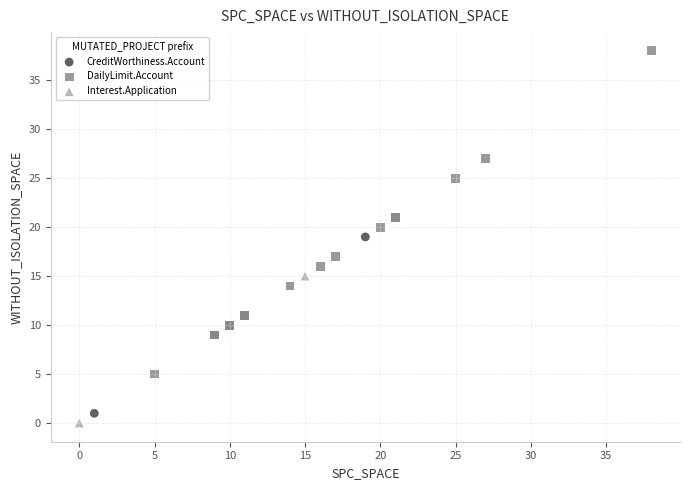

What are all the series names shown in the legend?

CreditWorthiness.Account, DailyLimit.Account, Interest.Application